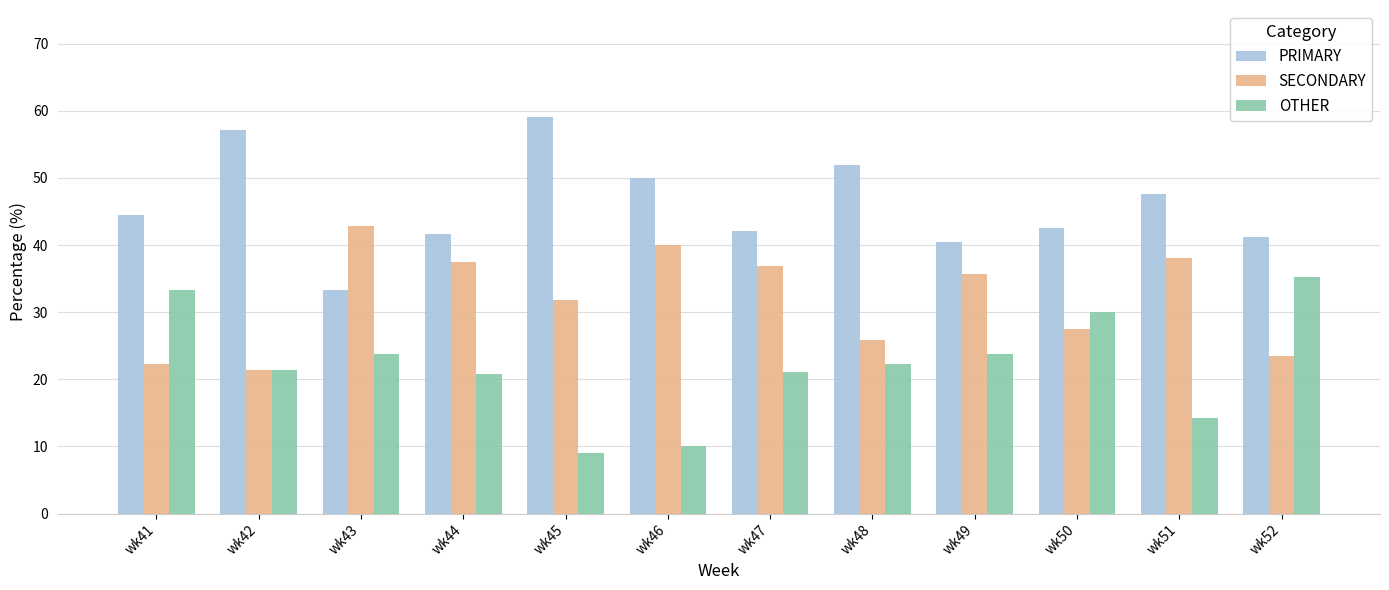

Is the value of PRIMARY at wk43 greater than the value of OTHER at wk45?

Yes